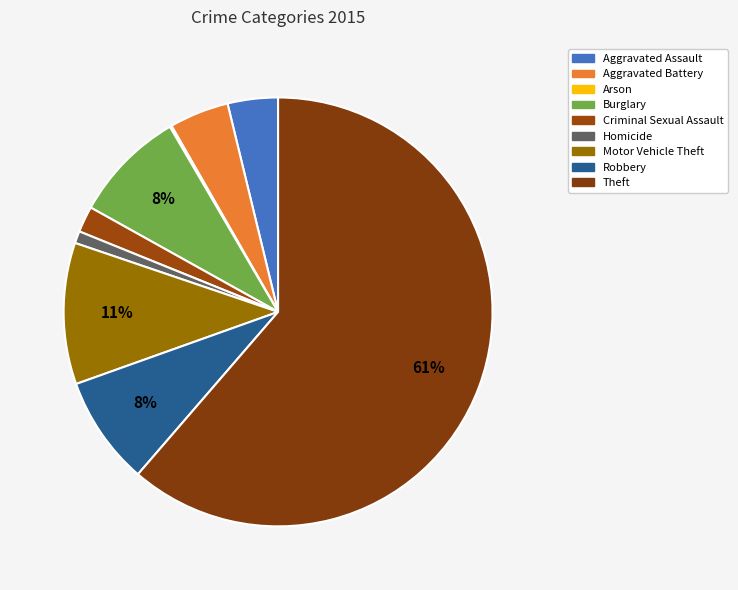

What is the change in value from Motor Vehicle Theft to Theft?

+722